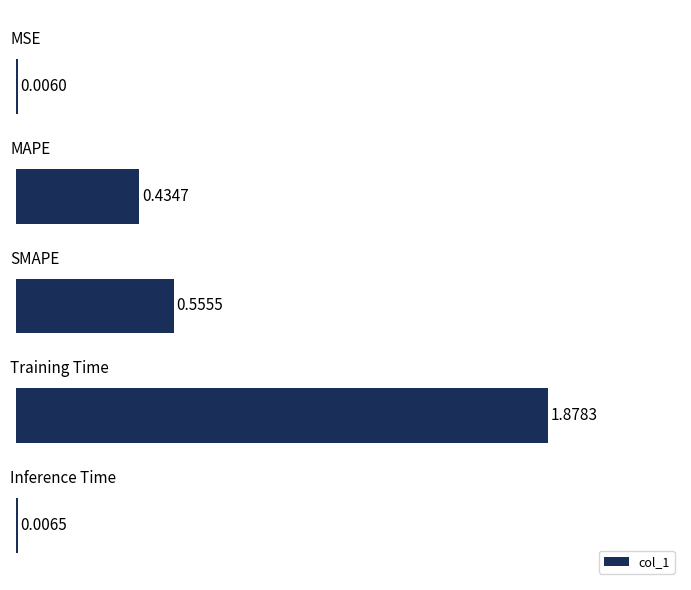

What is the sum of all values?

2.9